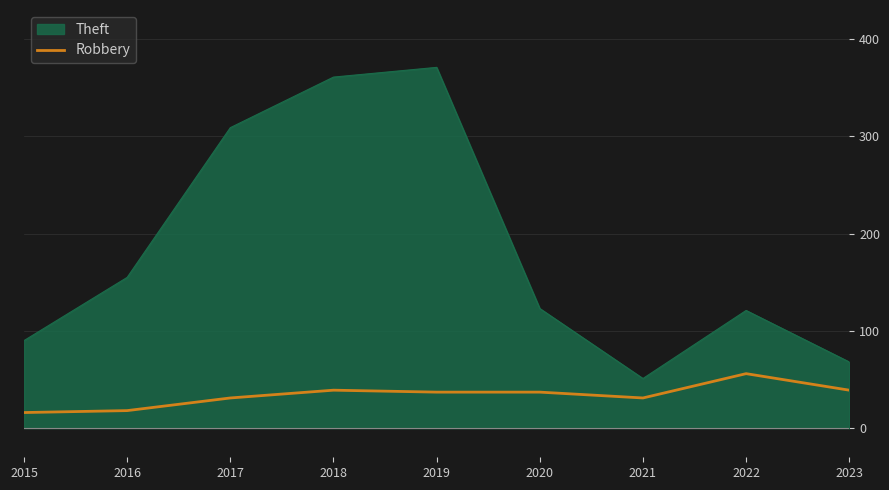

Which category has the lowest value in the Theft series?

2021